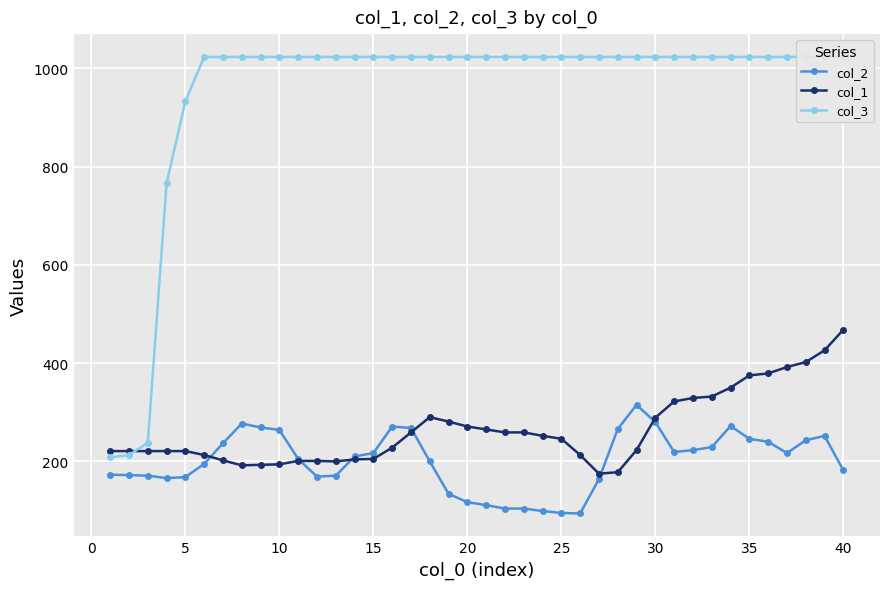

What is the lowest value of the col_1 series?

175